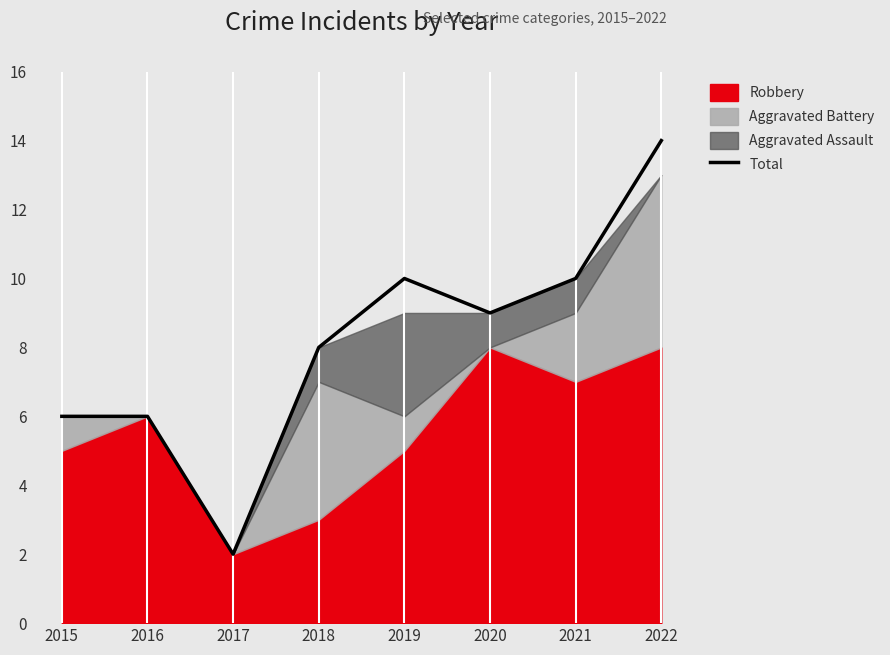

What is the minimum value shown in the chart?

2